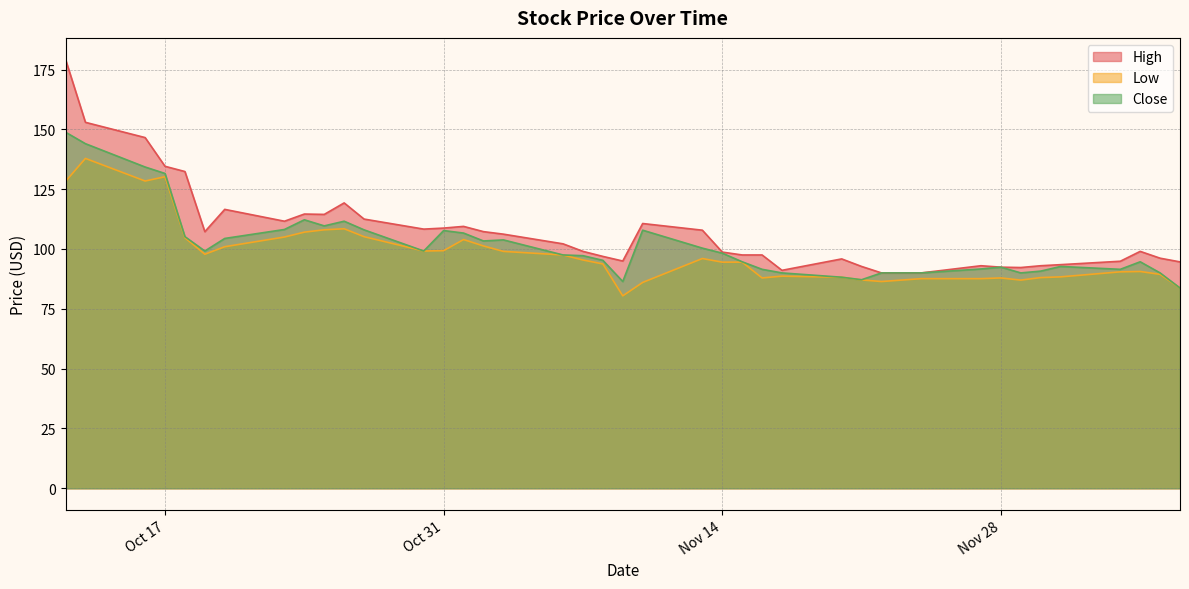

What is the label of the 7th point from the left?

2017-10-20